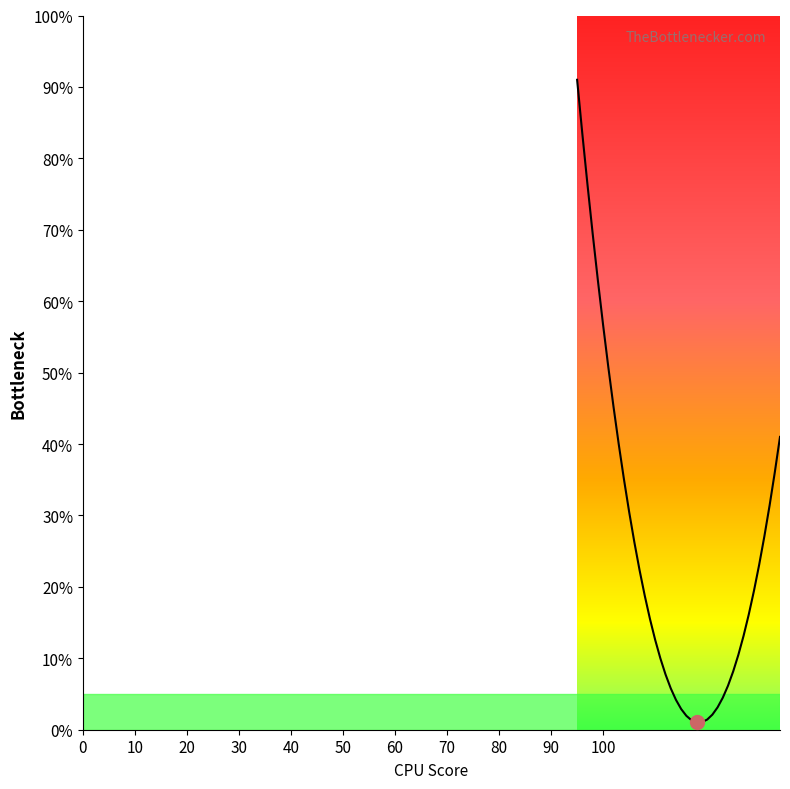

What is the difference between the maximum and minimum values?

90.0